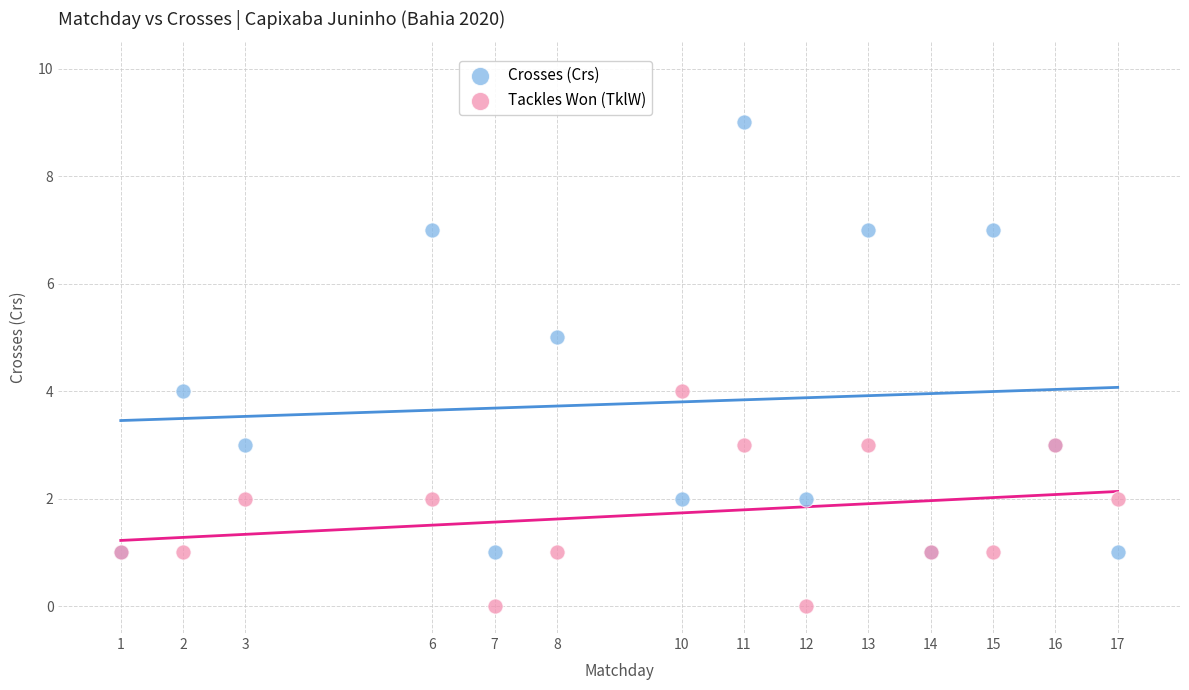

Which series contains the highest Y value?

Crosses (Crs)